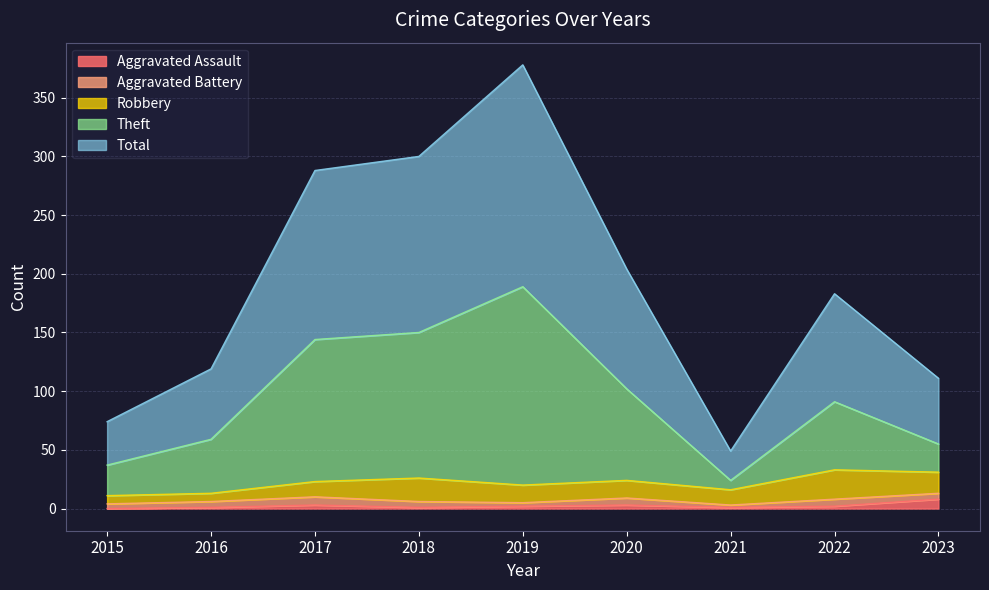

Does the chart display data point markers on the line(s)?

No